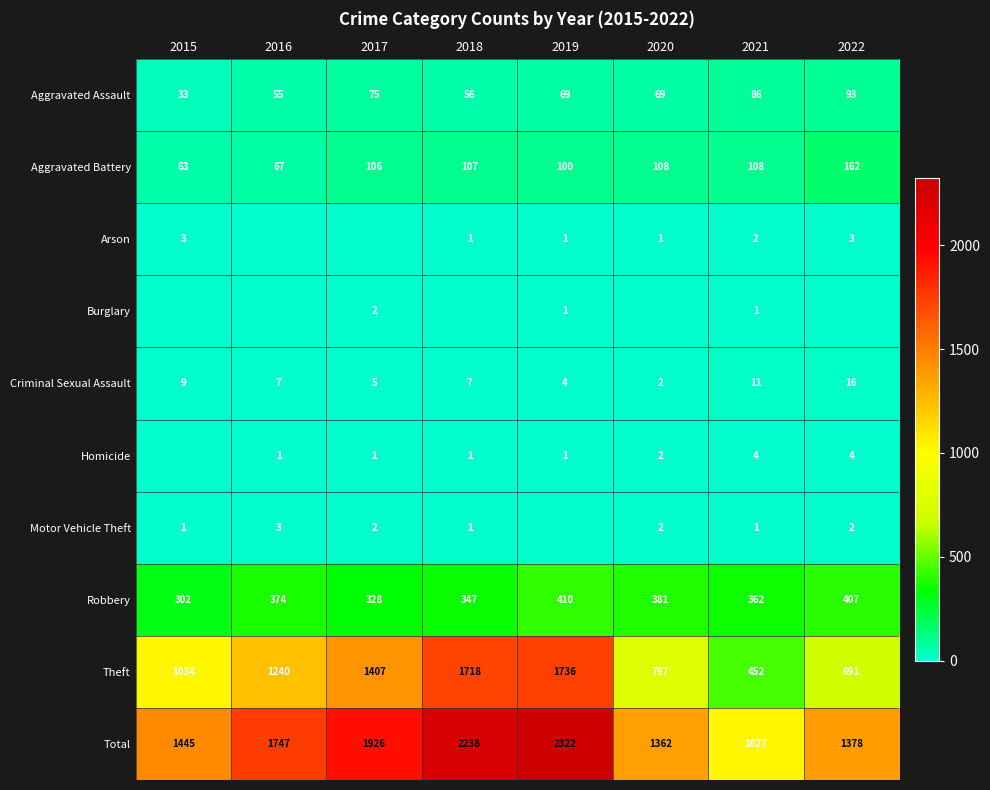

Where is Criminal Sexual Assault nearest to the value 9?

2015